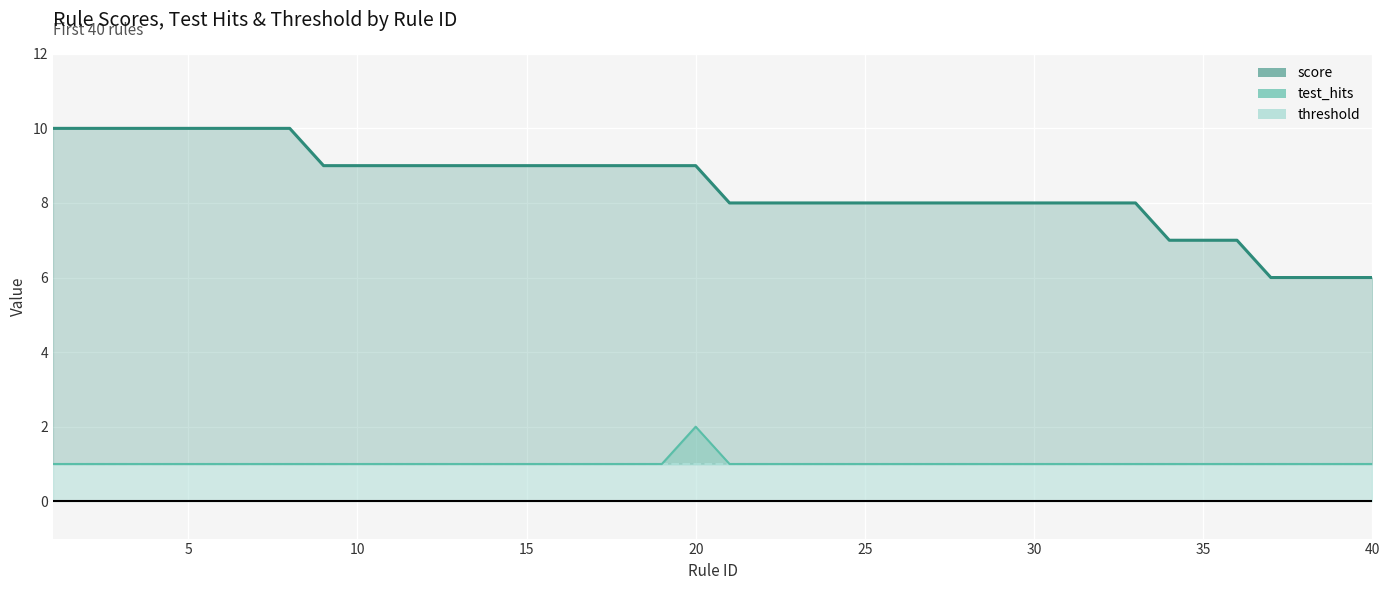

Is the value of score at 33 greater than the value of test_hits at 9?

Yes